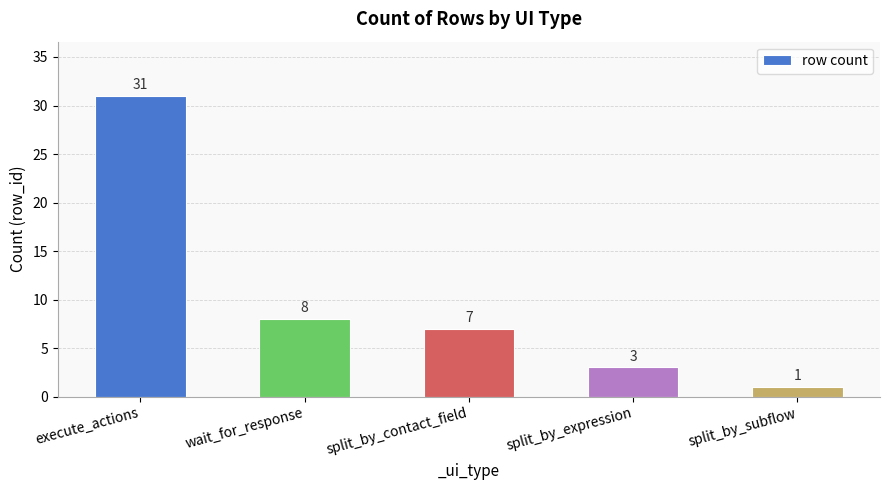

What is the ratio of the value at split_by_subflow to the value at wait_for_response?

0.1